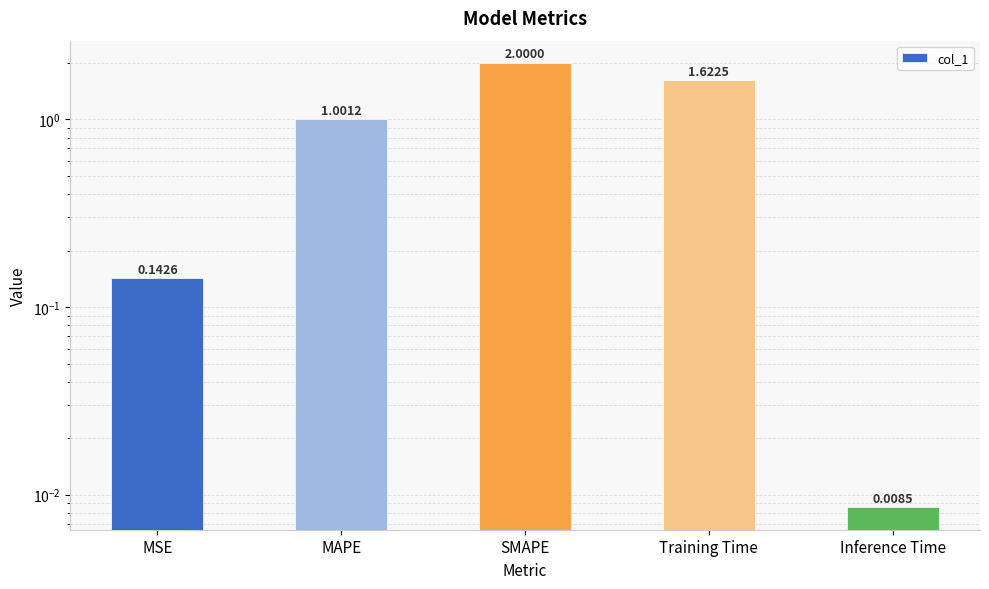

What is the sum of all values?

4.8